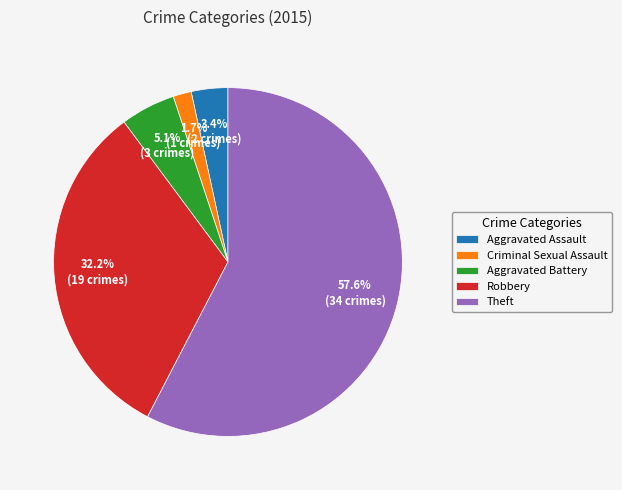

Between Theft and Aggravated Assault, which is larger?

Theft